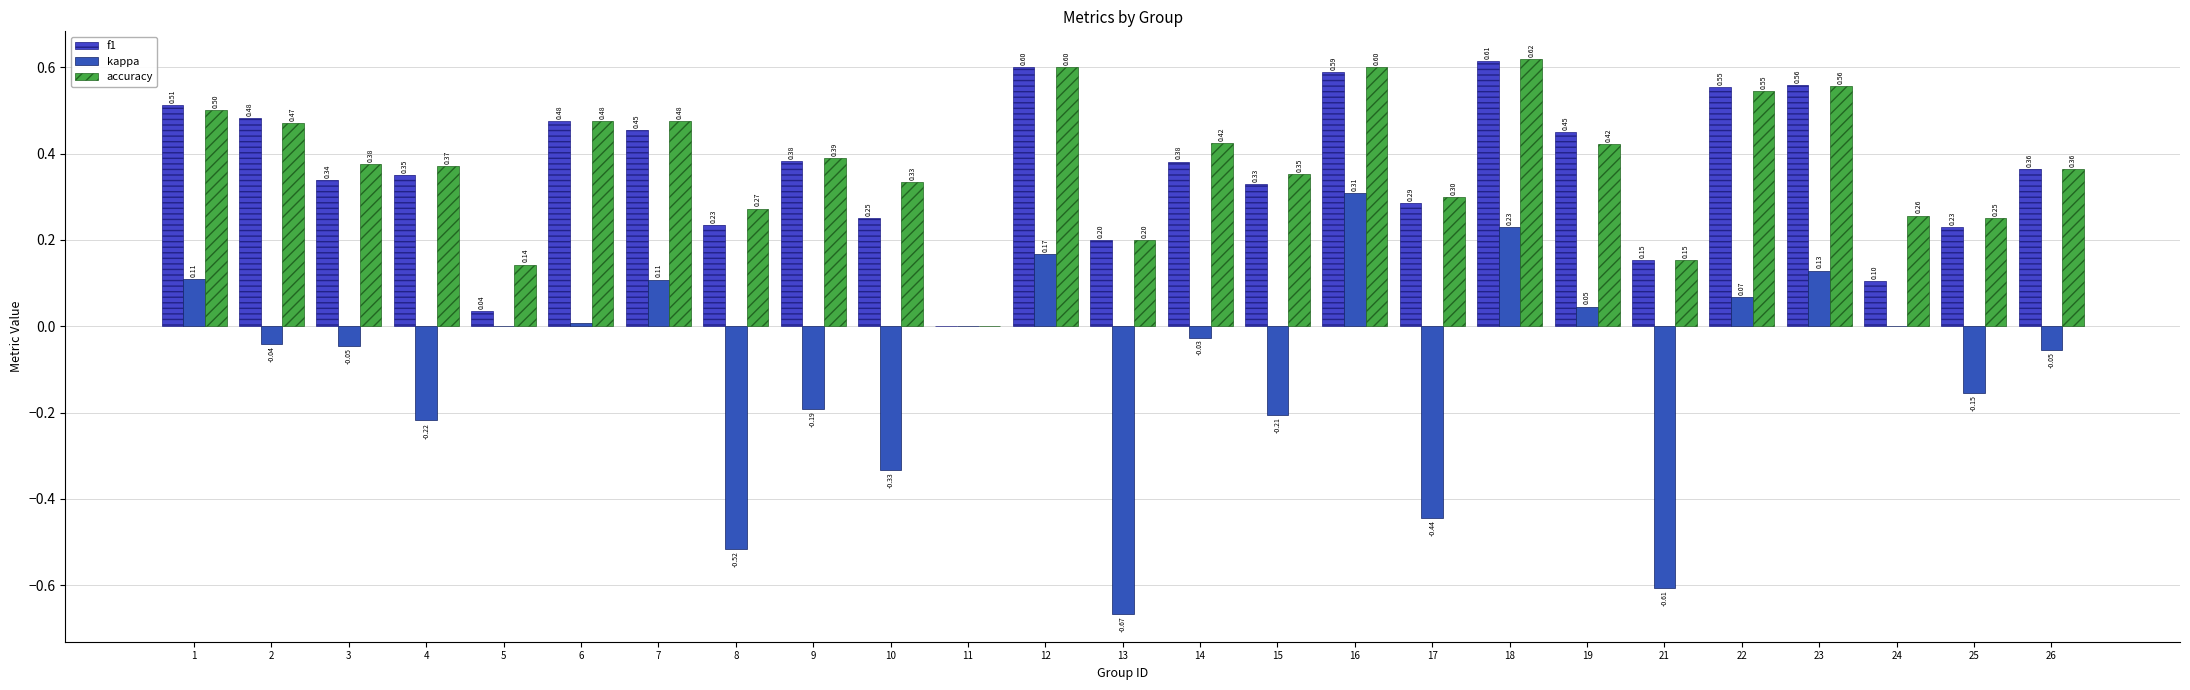

Which series has the largest range (max minus min)?

kappa